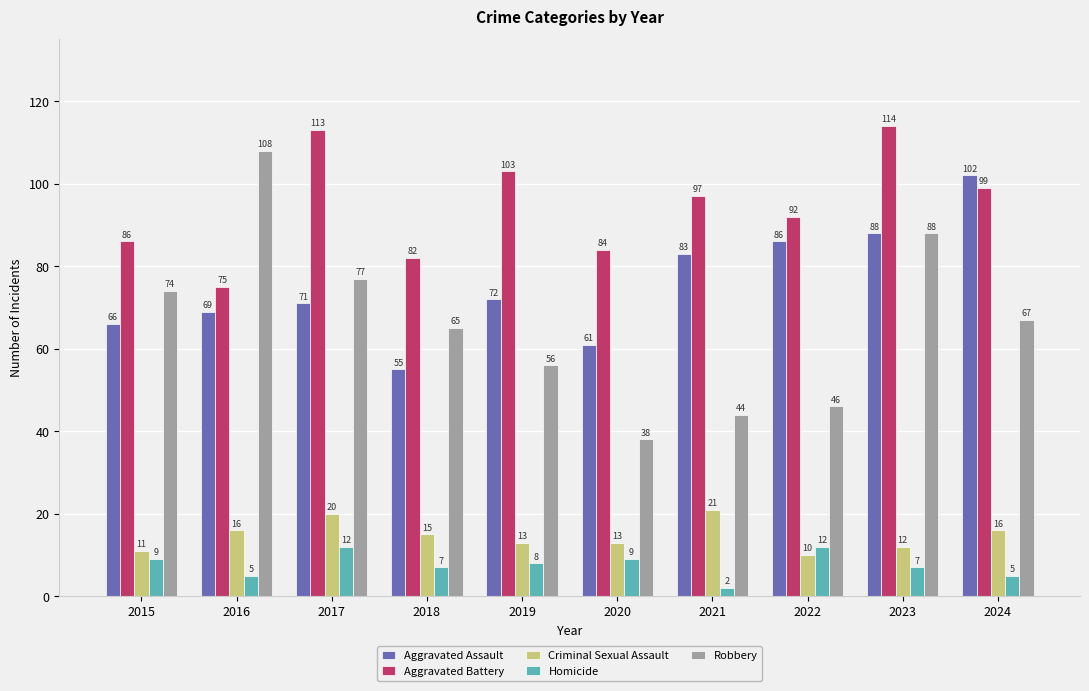

How many groups of bars are there?

10